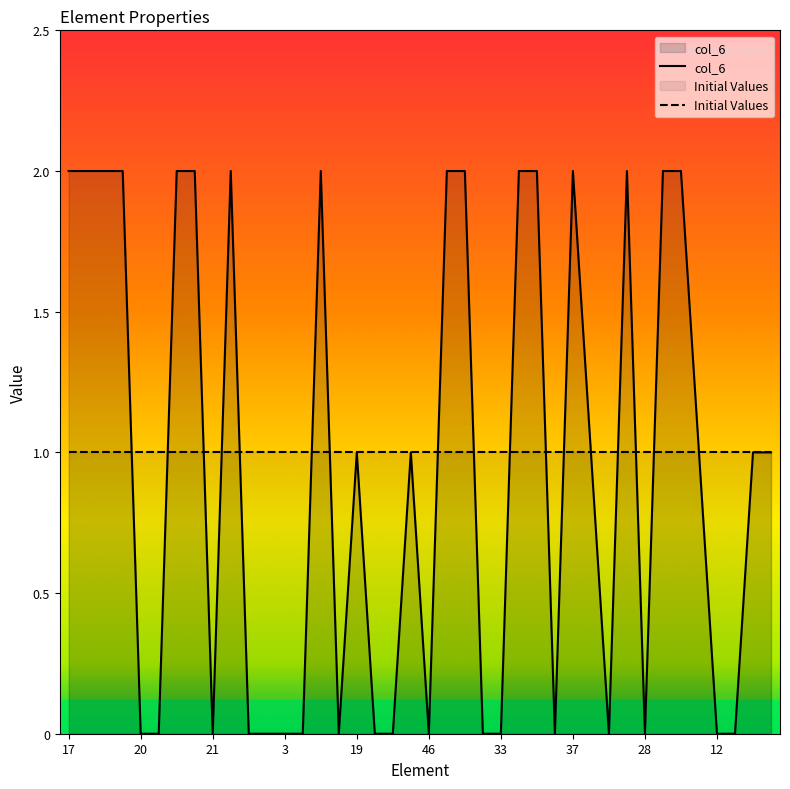

At which category does the data reach its first local valley?

21